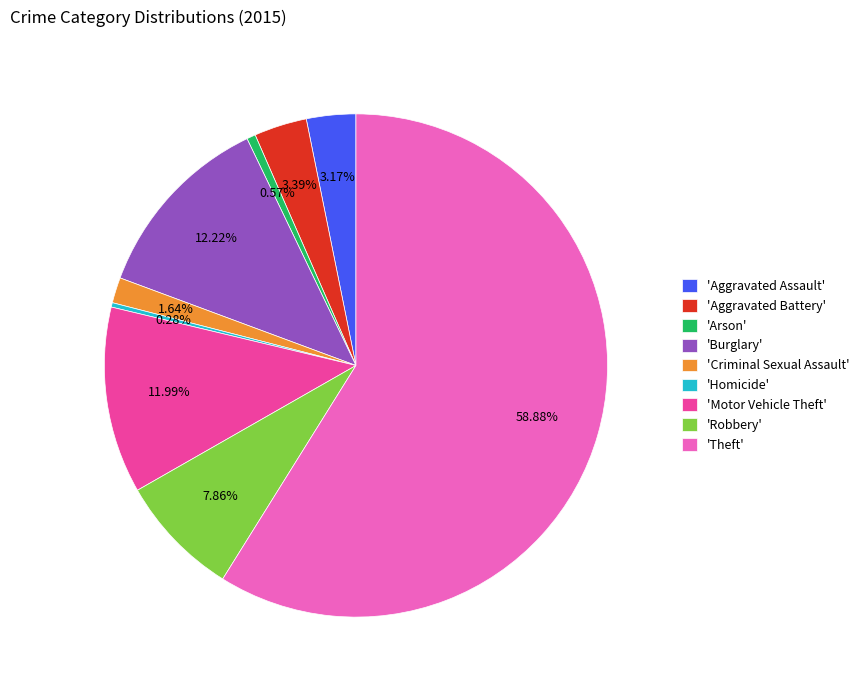

What is the largest slice in the pie chart?

'Theft'